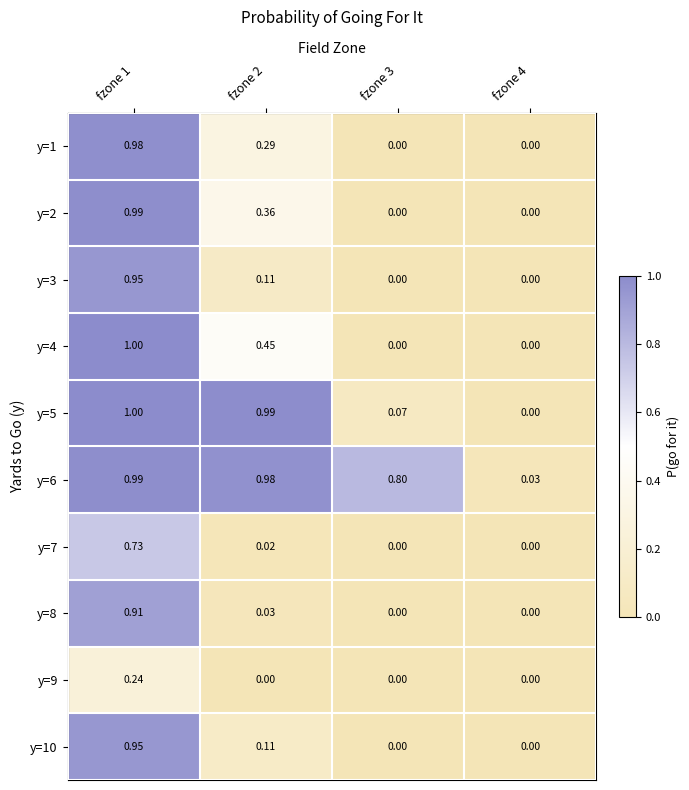

Is the value of y=6 at fzone 4 greater than the value of y=3 at fzone 4?

Yes